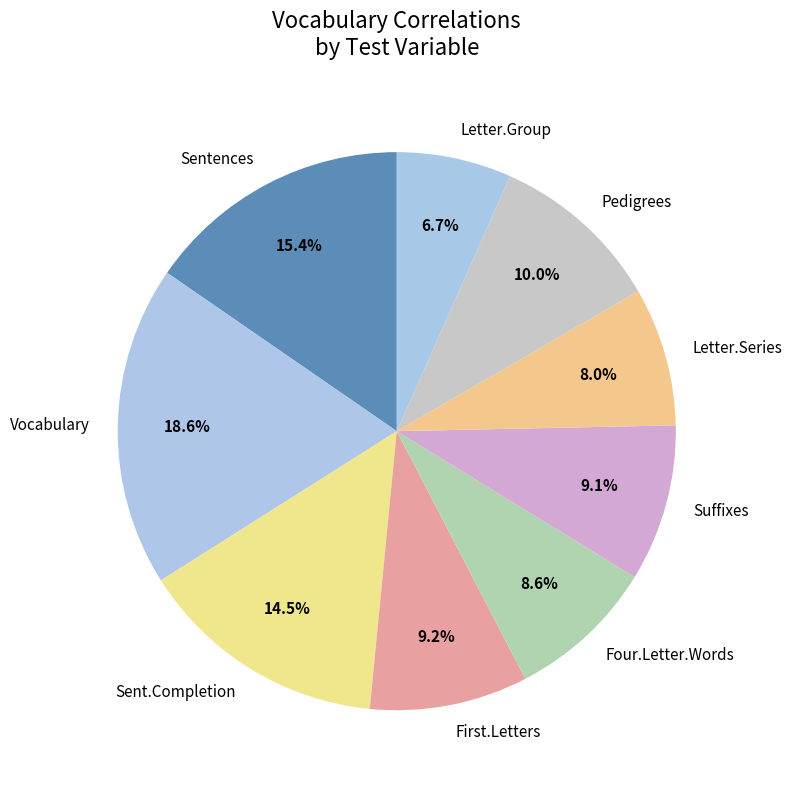

Between Suffixes and Letter.Series, which is larger?

Suffixes